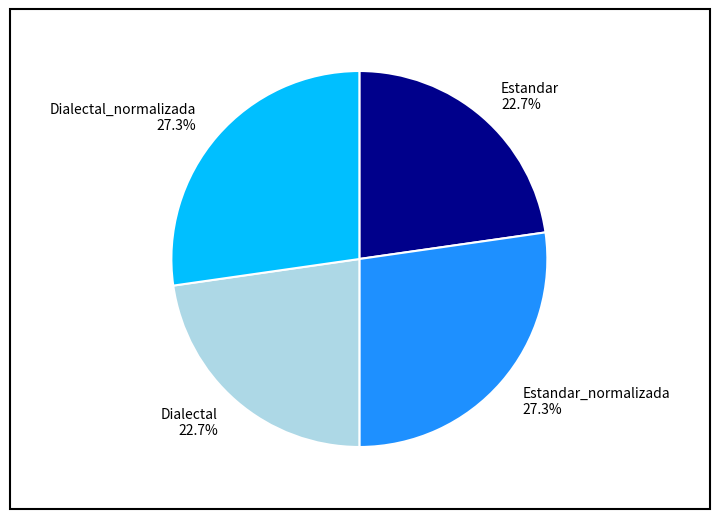

Is there a majority slice in this chart?

No